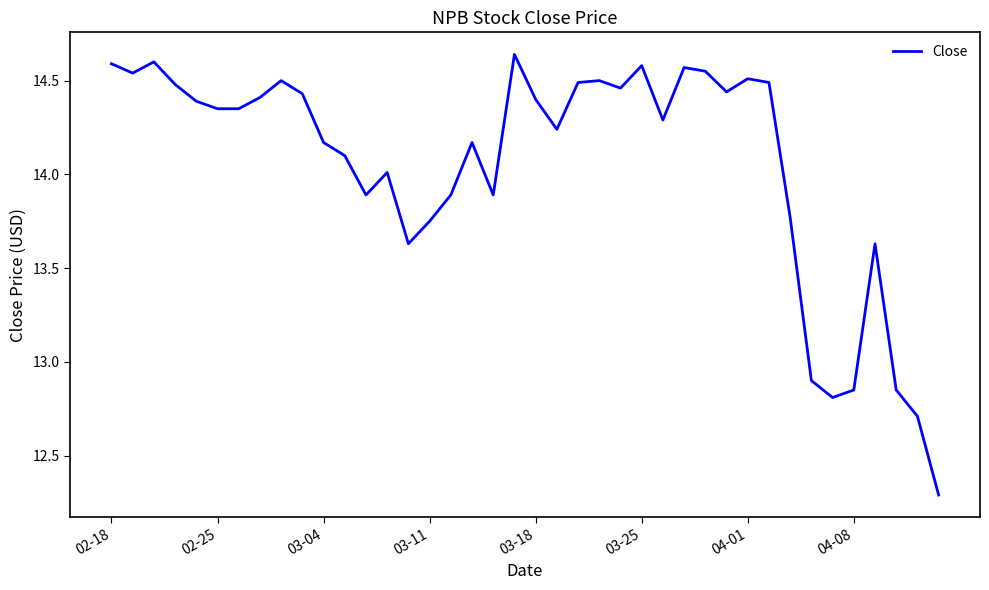

What is the difference between the maximum and minimum values?

2.4